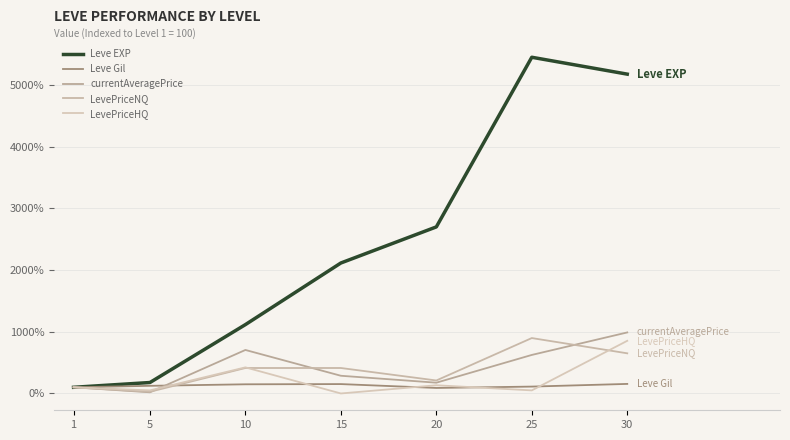

What are all the series names shown in the legend?

Leve EXP, Leve Gil, currentAveragePrice, LevePriceNQ, LevePriceHQ